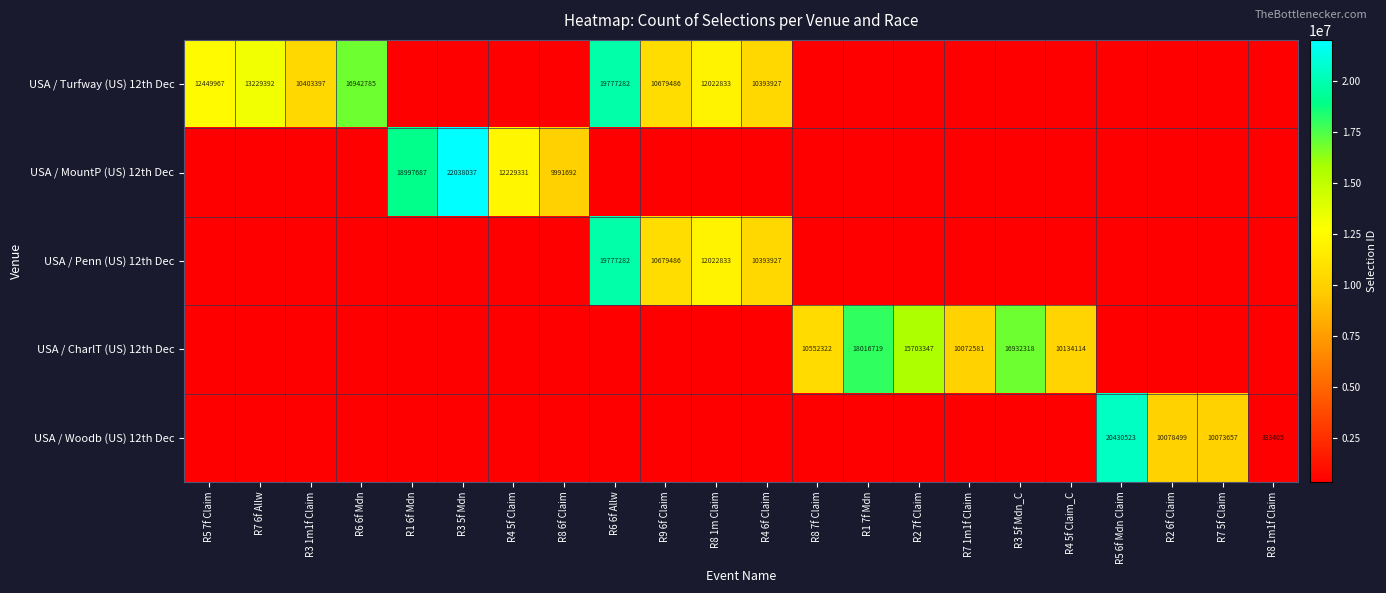

Is it true that USA / Penn (US) 12th Dec equals 6366209 at R8 7f Claim?

False